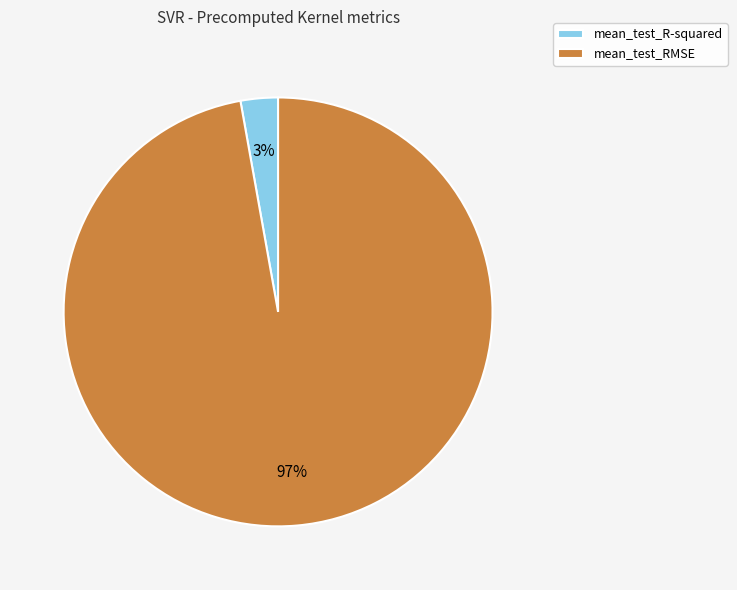

Rank the categories by value from highest to lowest.

mean_test_RMSE, mean_test_R-squared